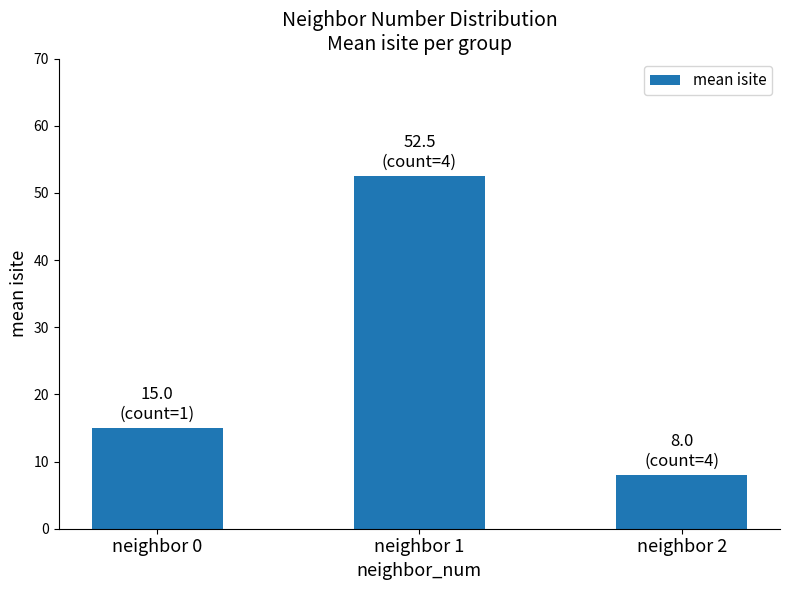

What is the average value?

25.2